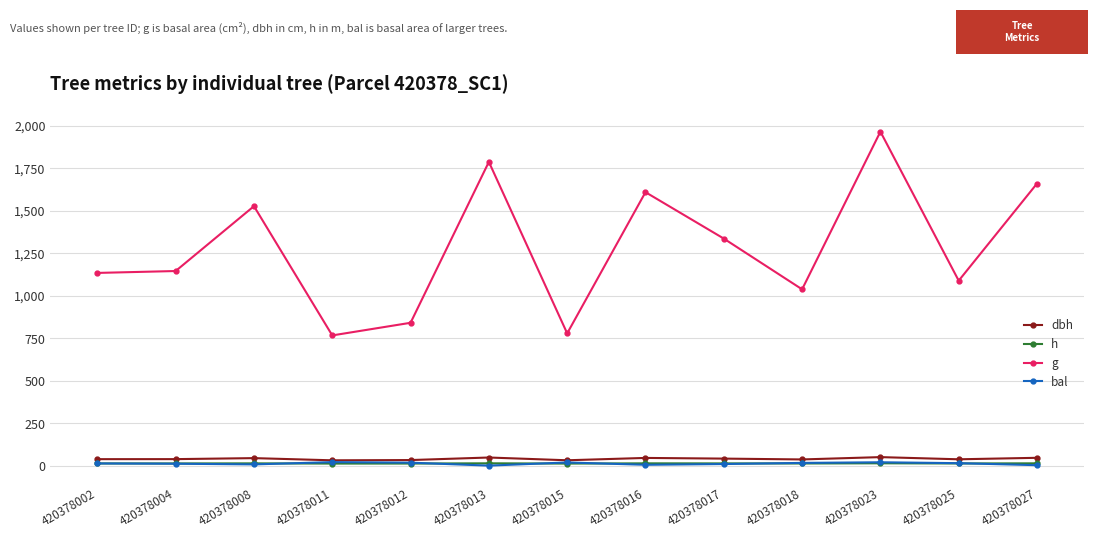

At which category does the chart reach its peak across all series?

420378023